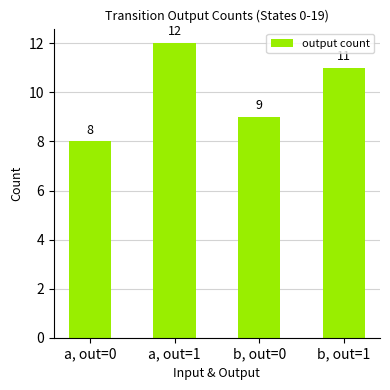

The value at a, out=1 is 12. True or false?

True